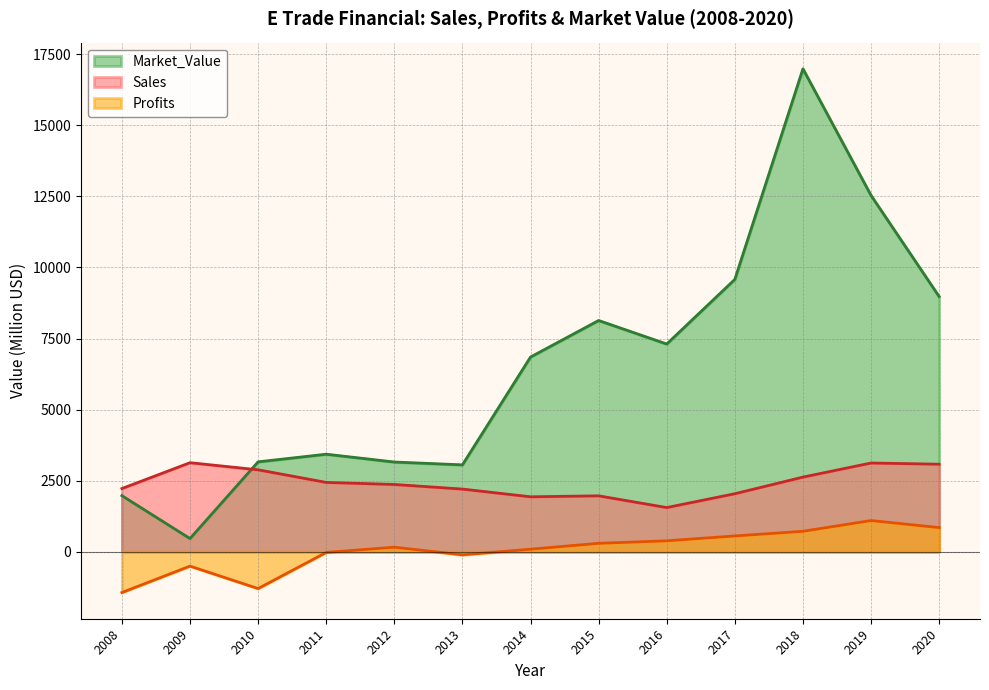

Which series ends up on top after the final intersection of Market_Value and Sales?

Market_Value